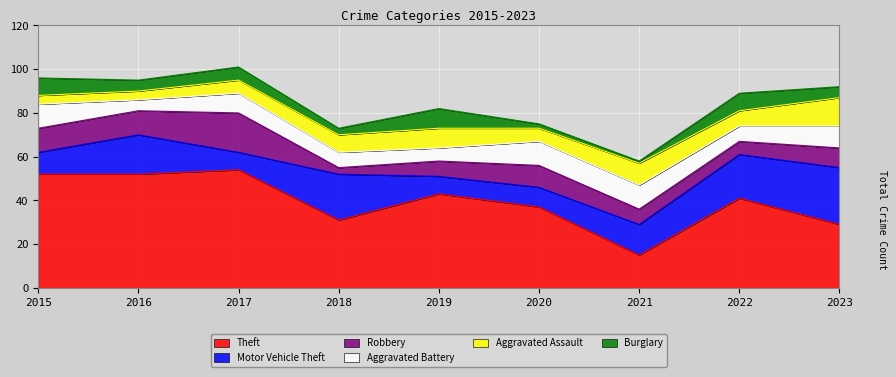

True or false: Burglary has more than 2 interior local peaks.

True